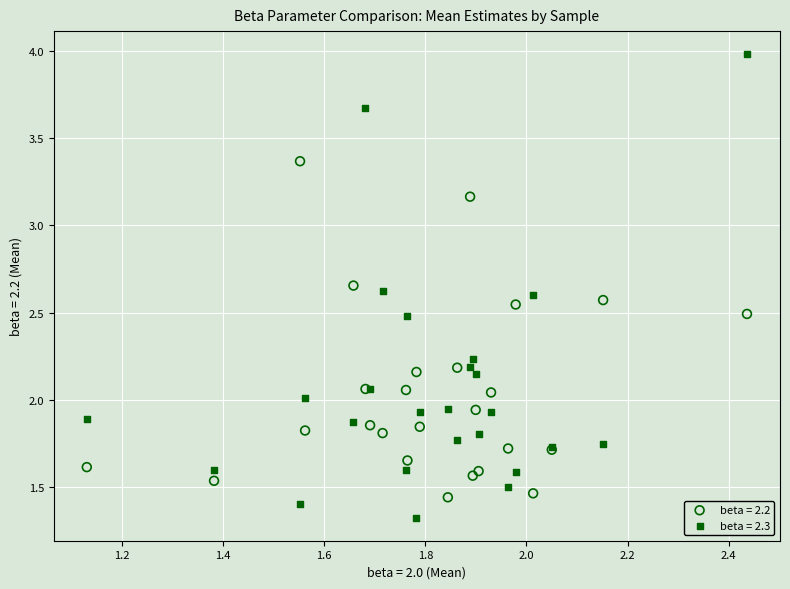

Which series contains the highest Y value?

beta = 2.3